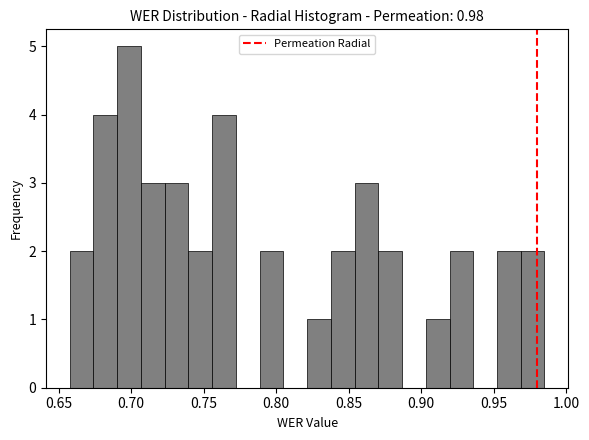

Around what value on the x-axis is the tallest bar? Give the approximate position of its centre, as read against the axis.

0.700